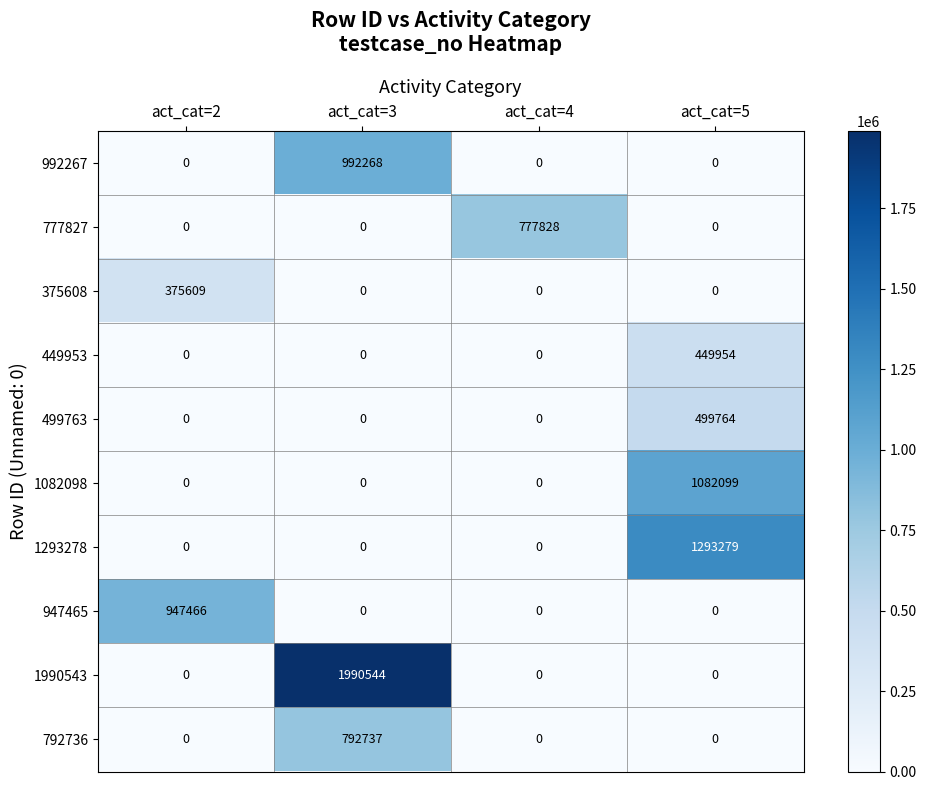

What is the sum of all 1990543 values?

1990544